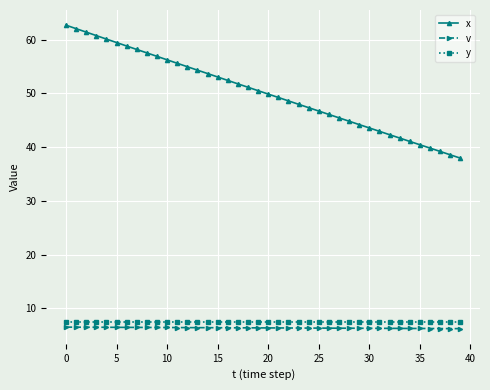

What is the maximum value for y?

7.5